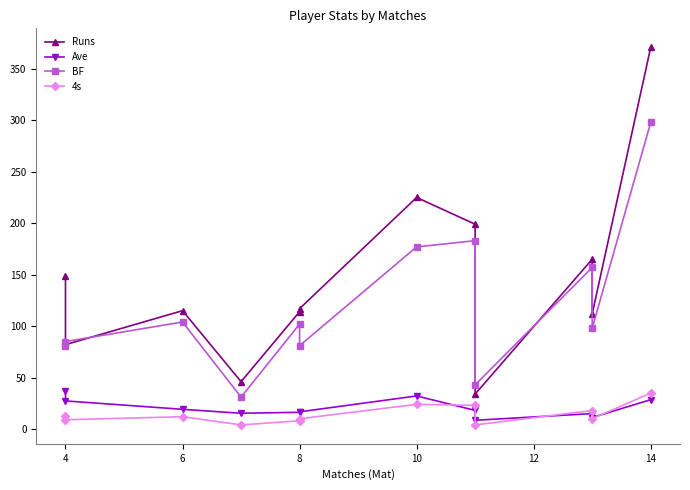

Which series changed the most between 8 and 11?

Runs